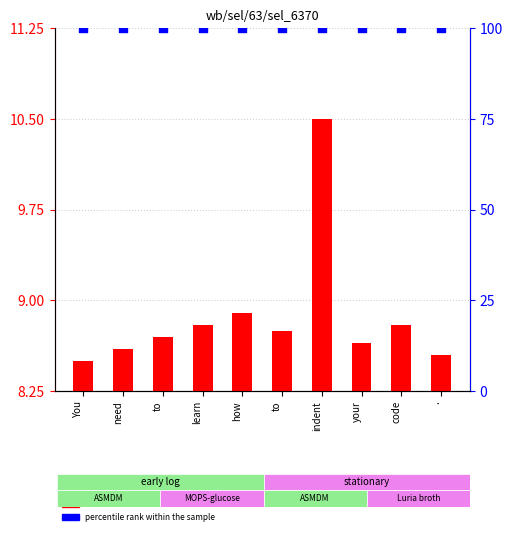

Which series has the largest Y range (max minus min)?

transformed count